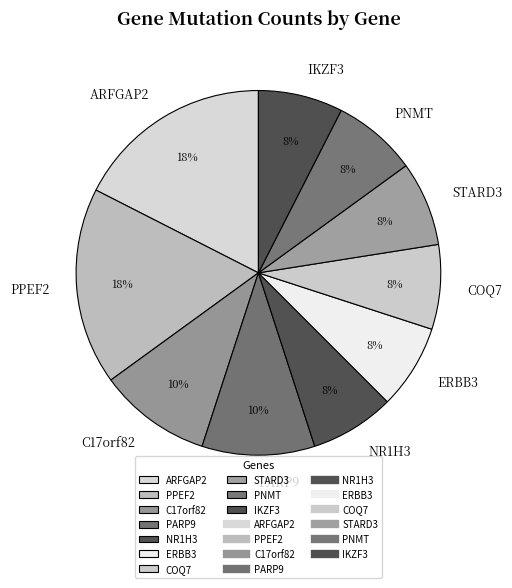

Is there any slice that represents more than half of the pie?

No